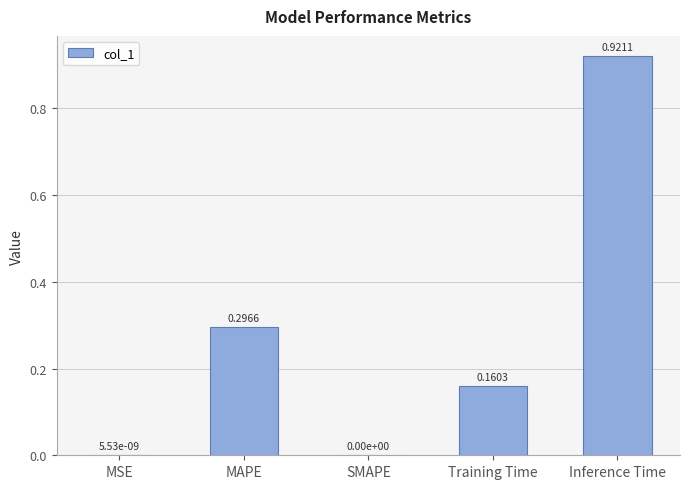

At which category does the chart reach its peak across all series?

Inference Time